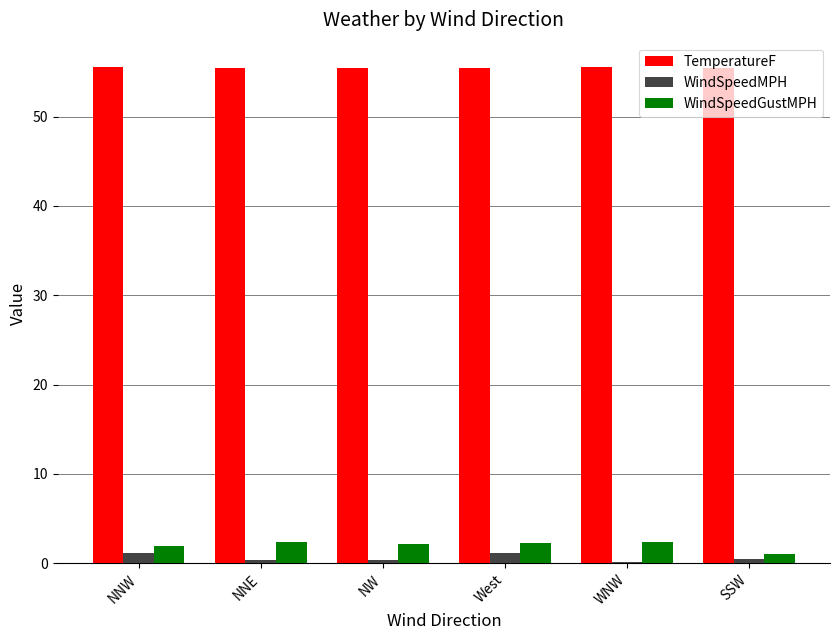

What position from the left is NW?

3